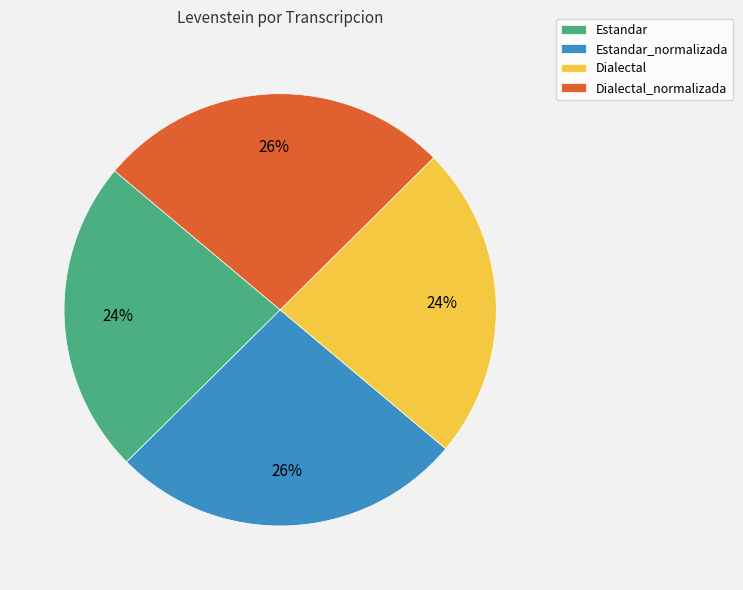

True or false: Estandar accounts for 31% of the total.

False